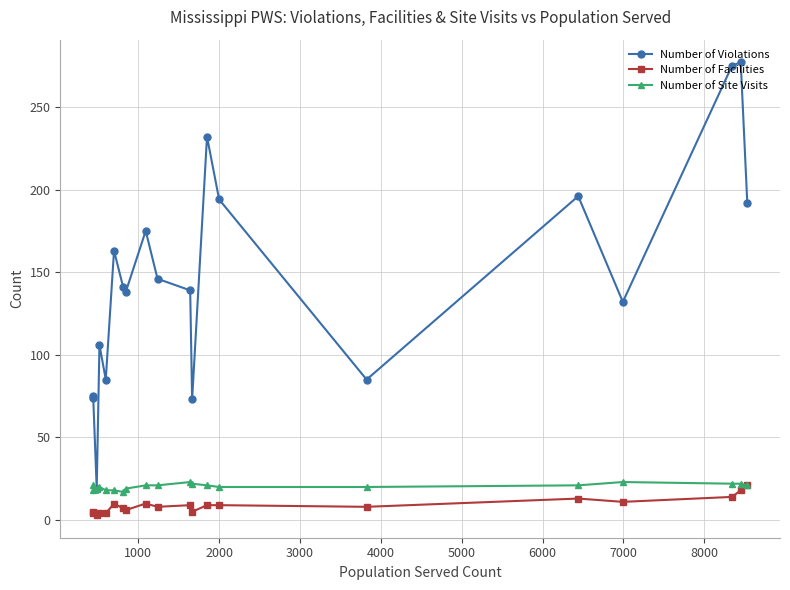

What is the greatest value displayed?

277